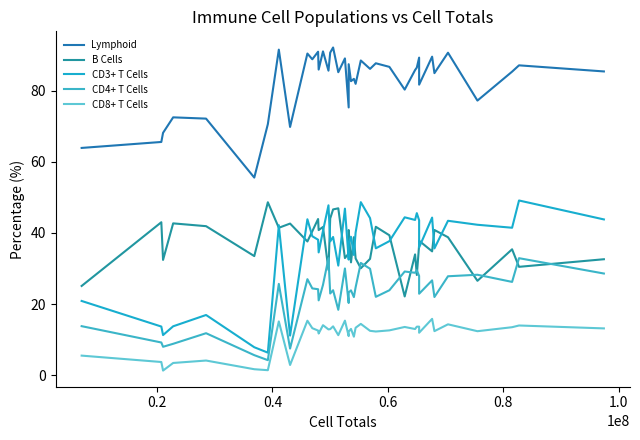

What are all the series names shown in the legend?

Lymphoid, B Cells, CD3+ T Cells, CD4+ T Cells, CD8+ T Cells